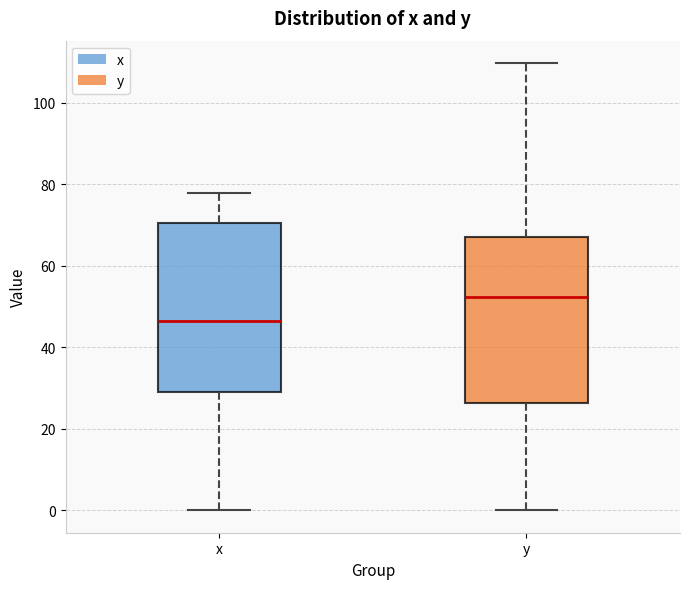

Which box has the lowest median line?

x